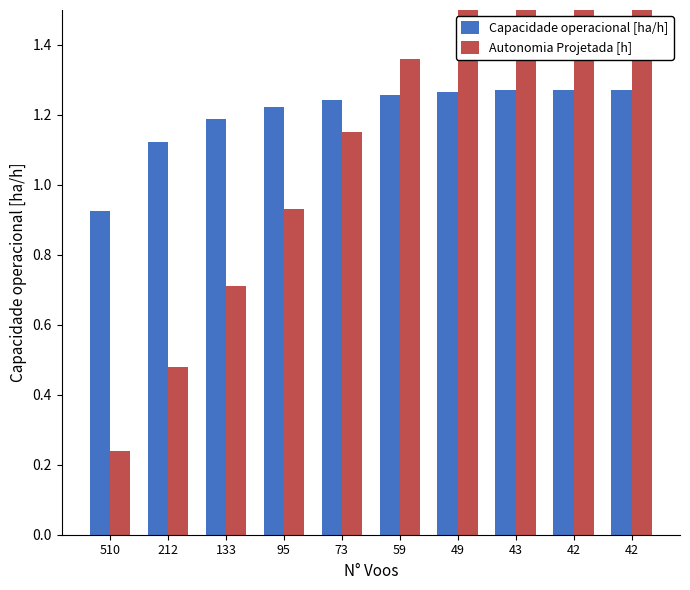

The Capacidade operacional [ha/h] series shows 0.9 at 510. True or false?

True